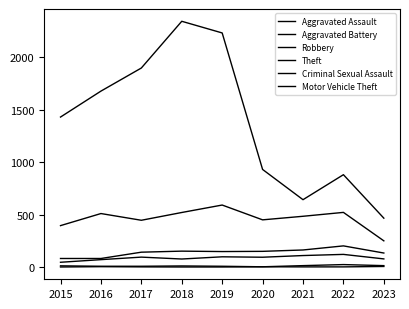

Is this an area chart (filled region under the line)?

No